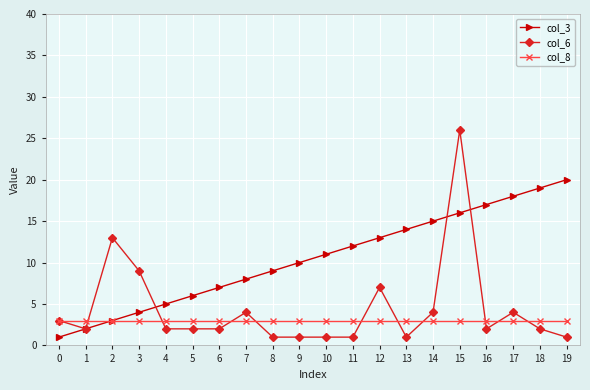

What is the minimum value for col_3?

1